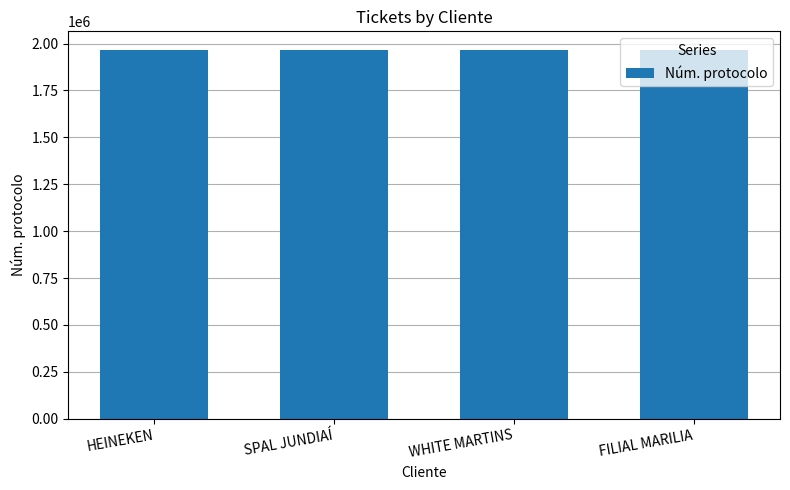

Are the bars horizontal?

No